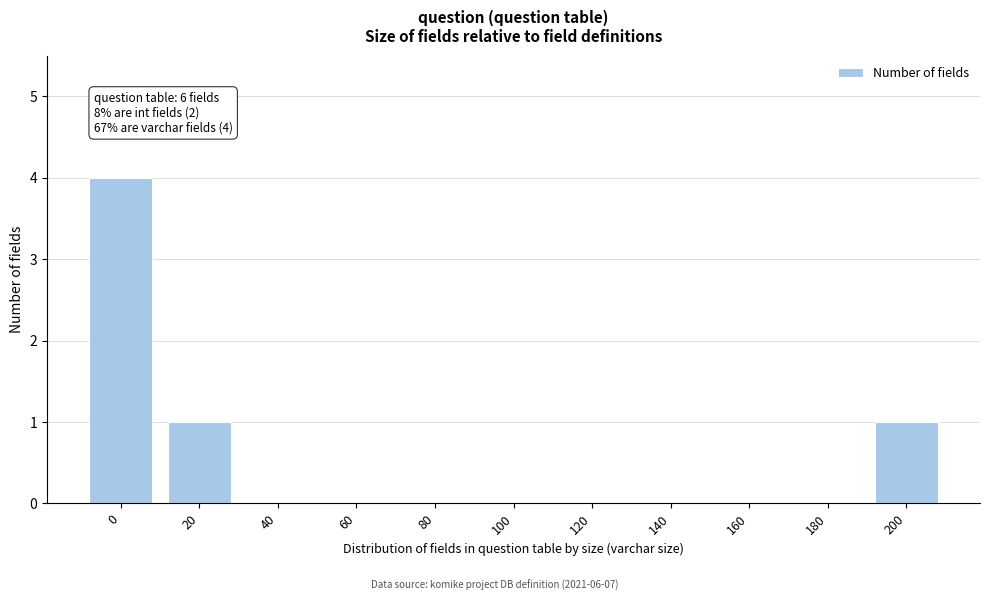

Reading left to right, transcribe all the data shown in this chart.

0=4	20=1	40=0	60=0	80=0	100=0	120=0	140=0	160=0	180=0	200=1